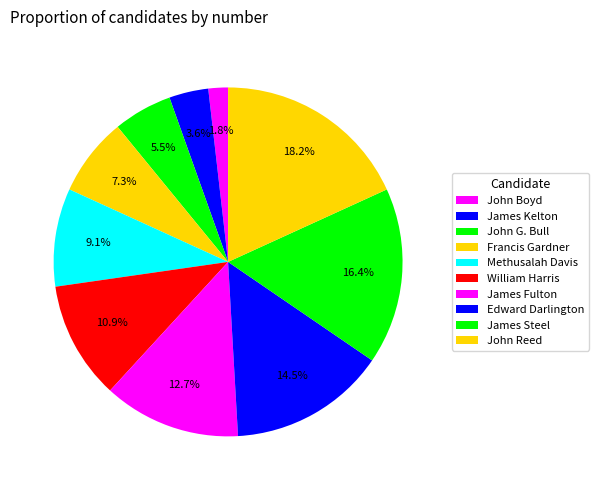

True or false: Francis Gardner accounts for 7% of the total.

True